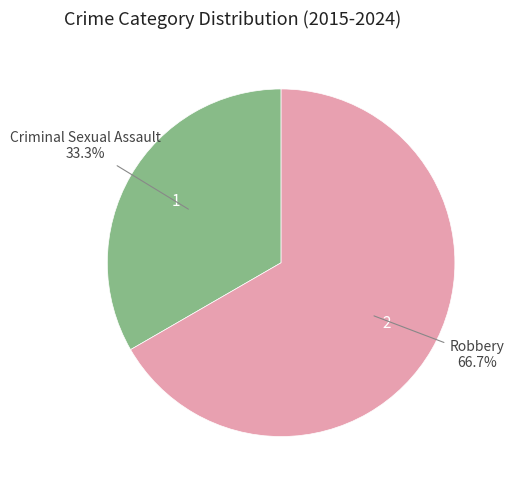

Do Criminal Sexual Assault and Robbery together represent more than half of the pie?

Yes